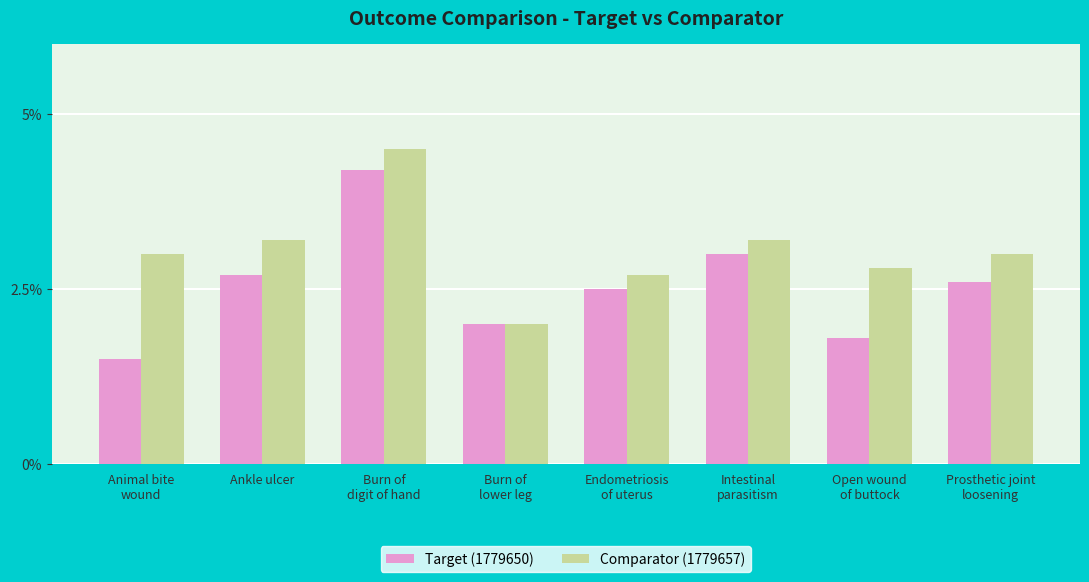

What is the difference between the second highest and minimum values in the Comparator (1779657) series?

1.2